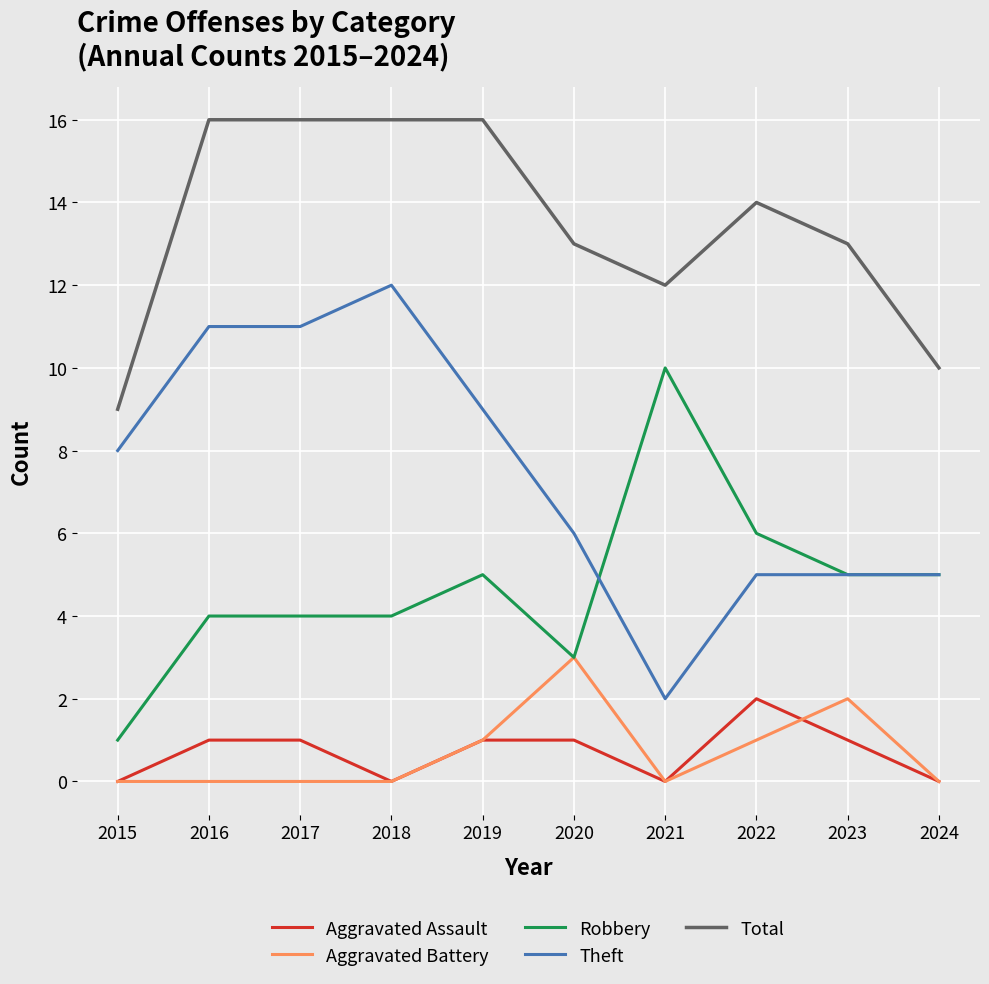

What is the average value of the Aggravated Assault series?

1